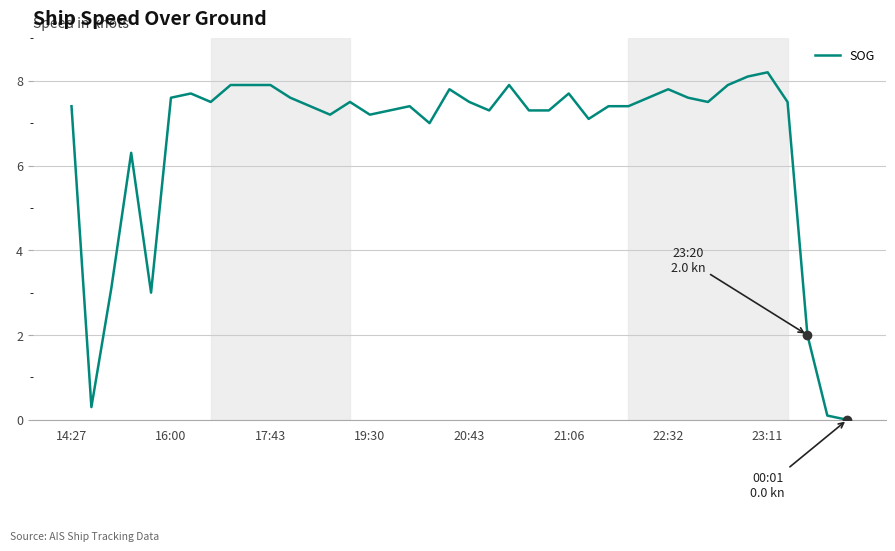

What is the maximum value shown in the chart?

8.2